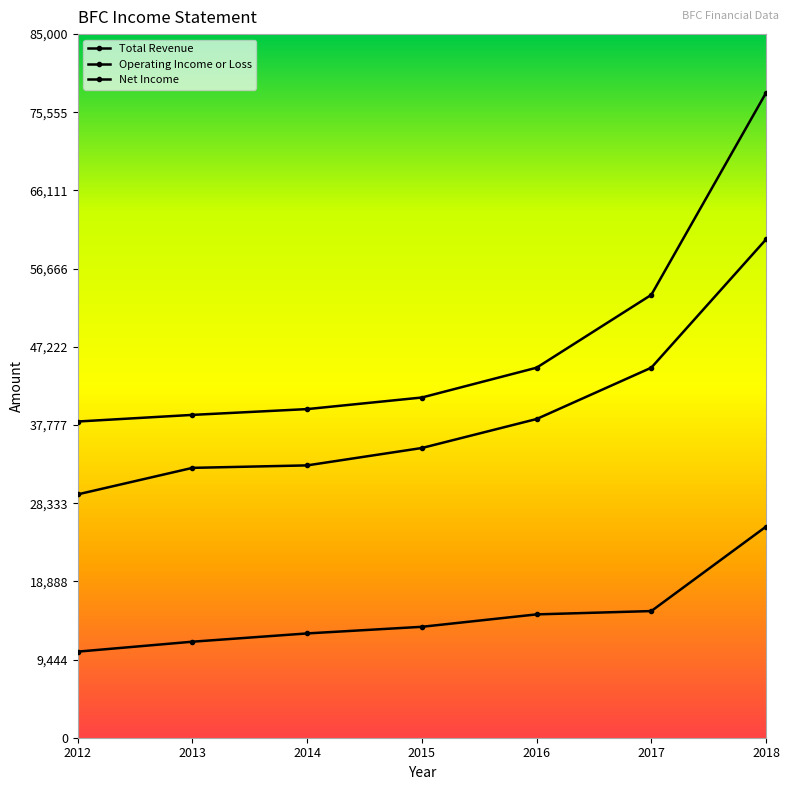

What is the difference between the Net Income values at 2017 and 2015?

1900